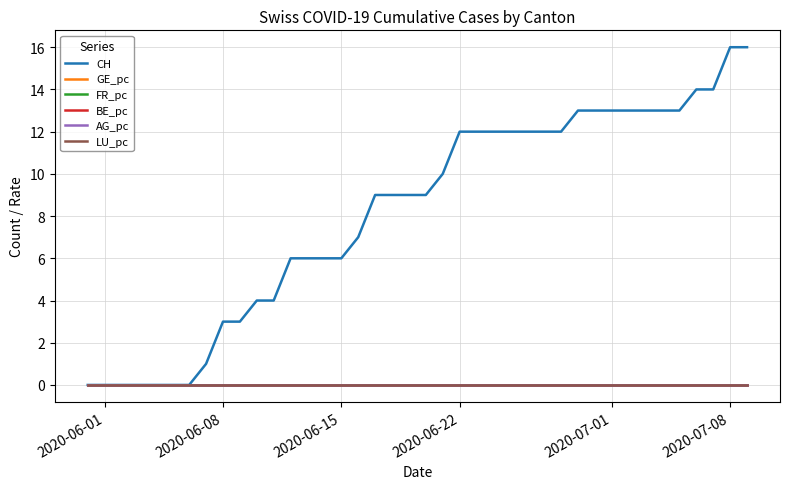

Which series has the largest range (max minus min)?

CH